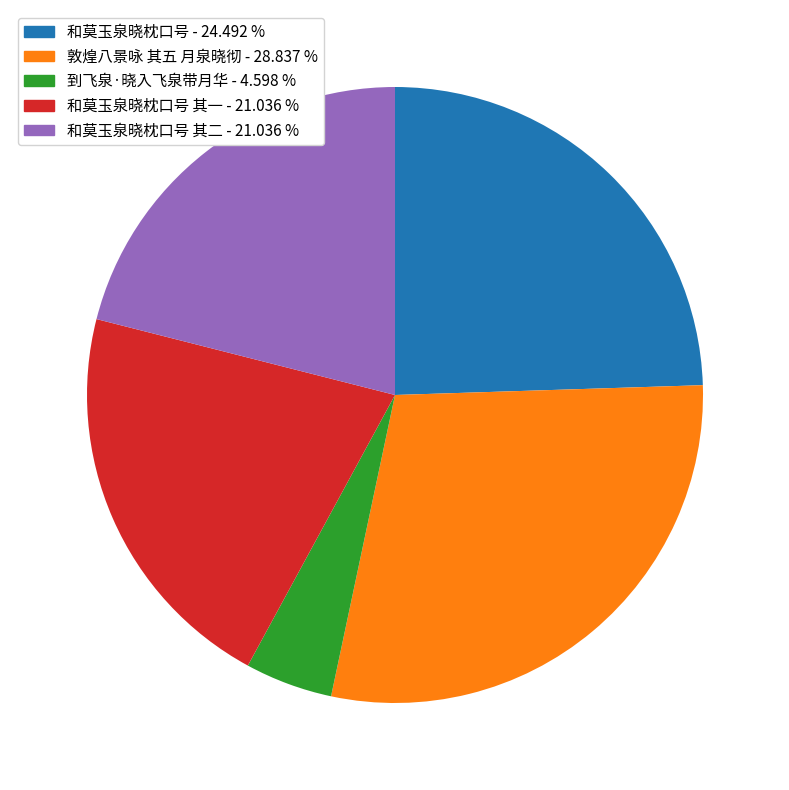

Does any single category account for the majority?

No